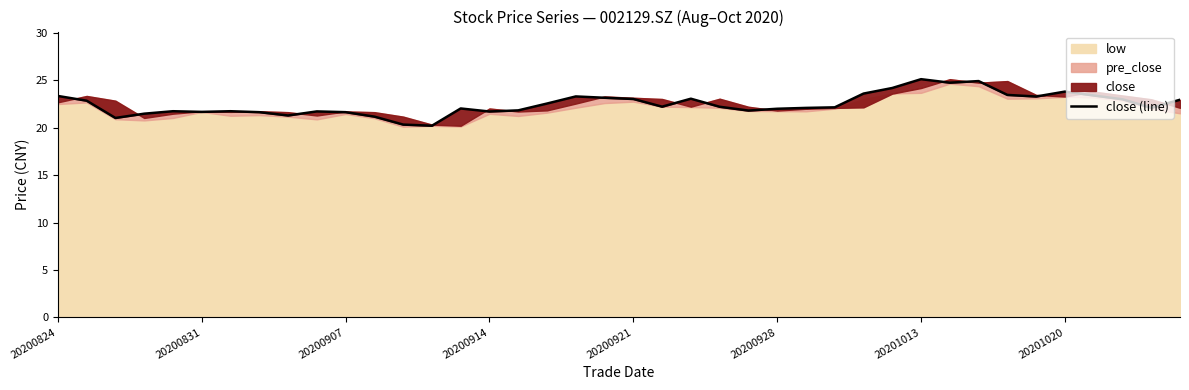

How many interior local valleys (lower than both neighbors) does the data have?

10